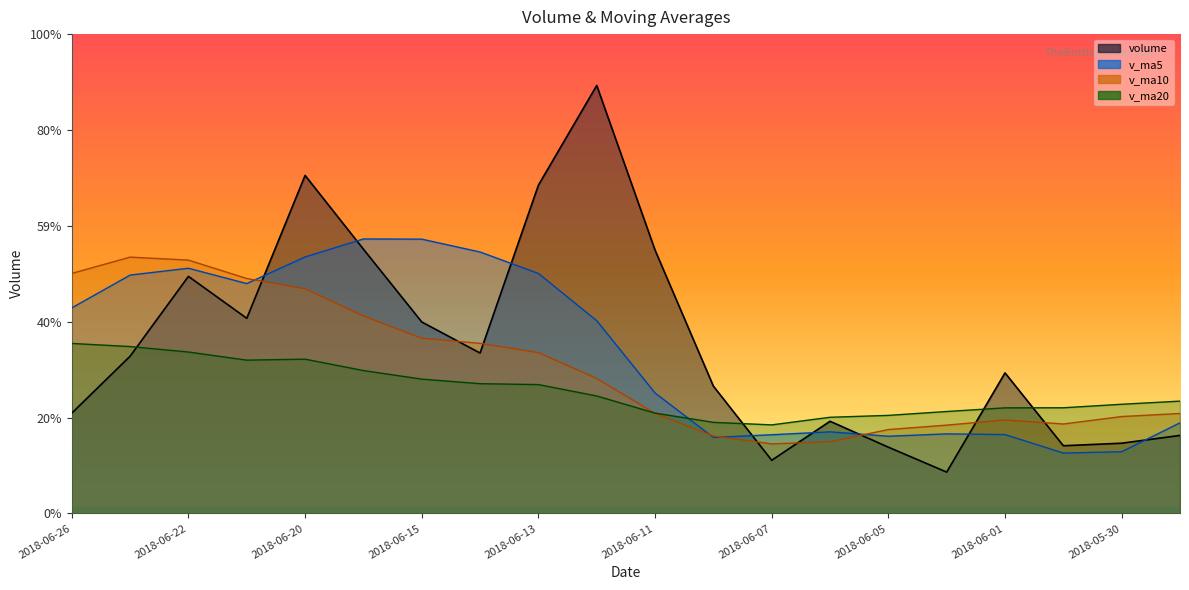

How many intersections are there between v_ma20 and v_ma5?

1